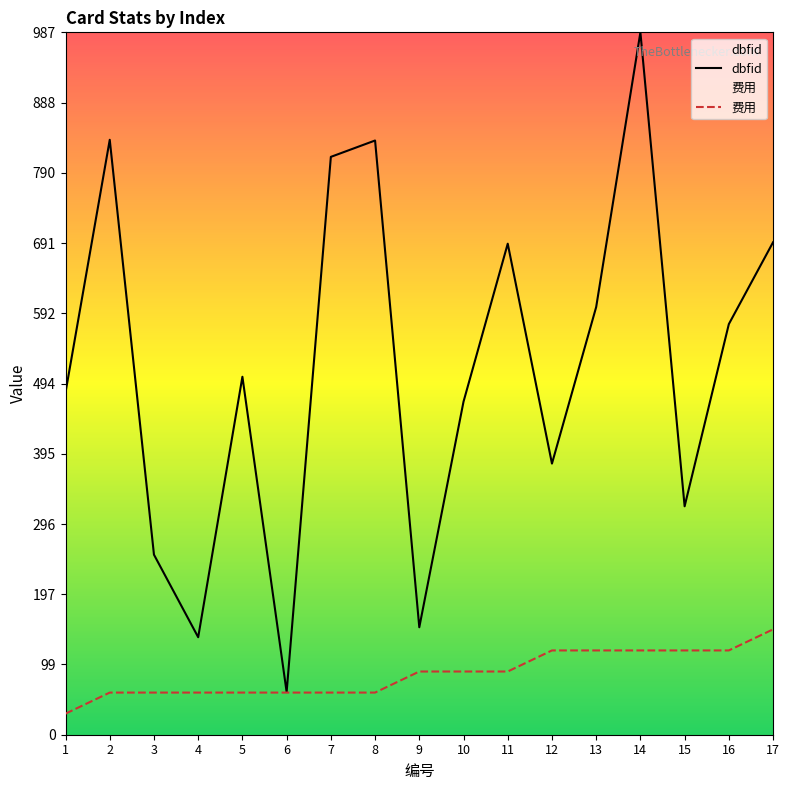

What is the difference between the maximum and second lowest values in the dbfid series?

850.0